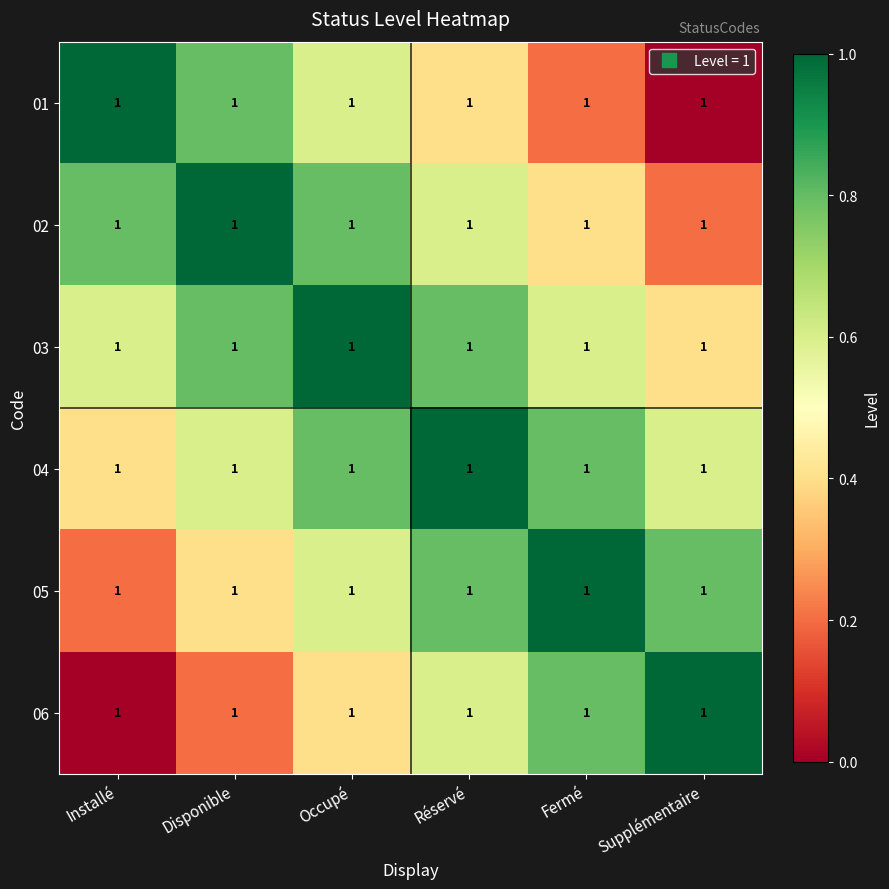

Where is 02 nearest to the value 0?

Supplémentaire